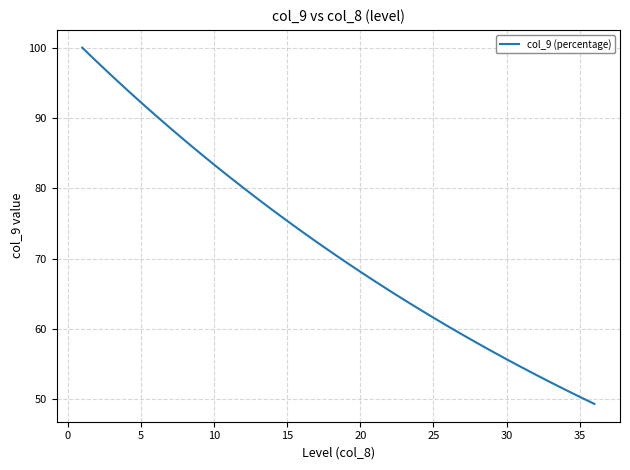

How many values are below 70?

18